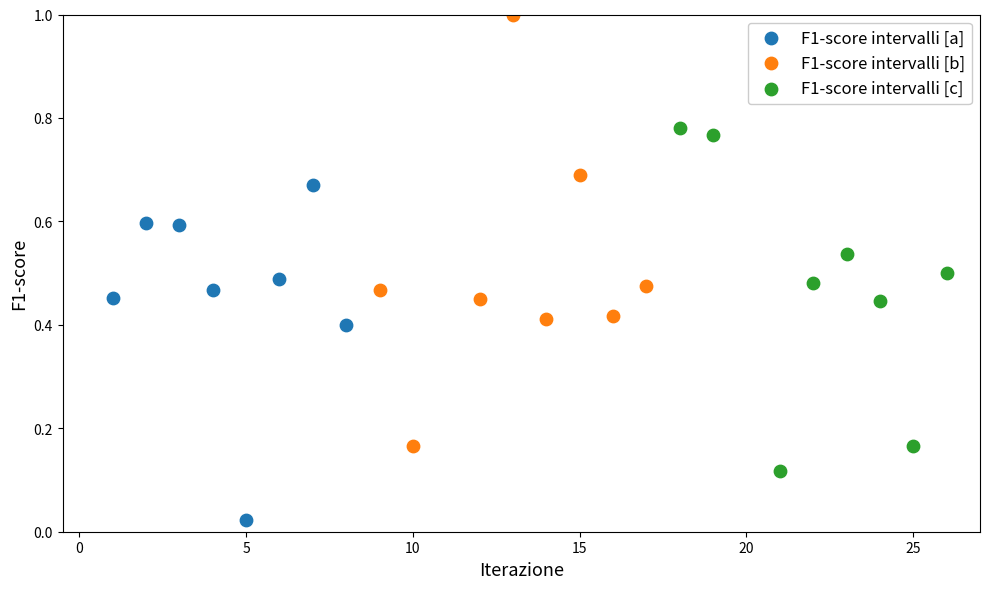

Which series reaches the maximum Y coordinate?

F1-score intervalli [b]